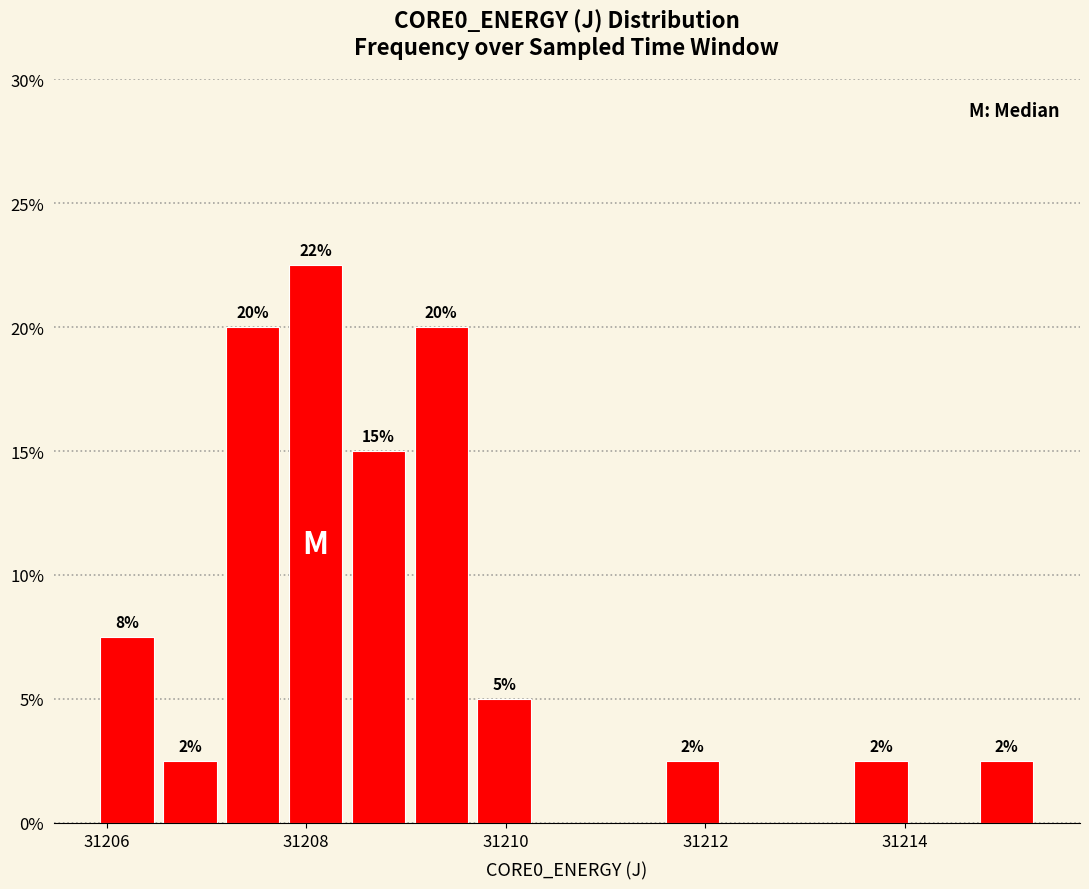

Read against the x-axis, roughly where is the centre of the tallest bar?

31208.0